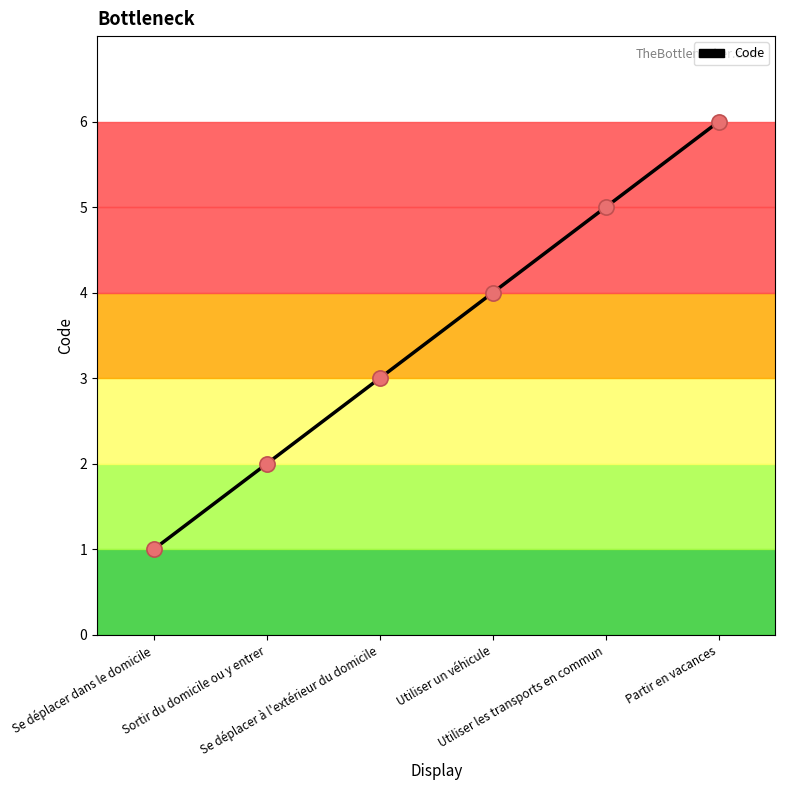

What is the change in value from Se déplacer dans le domicile to Utiliser un véhicule?

+3